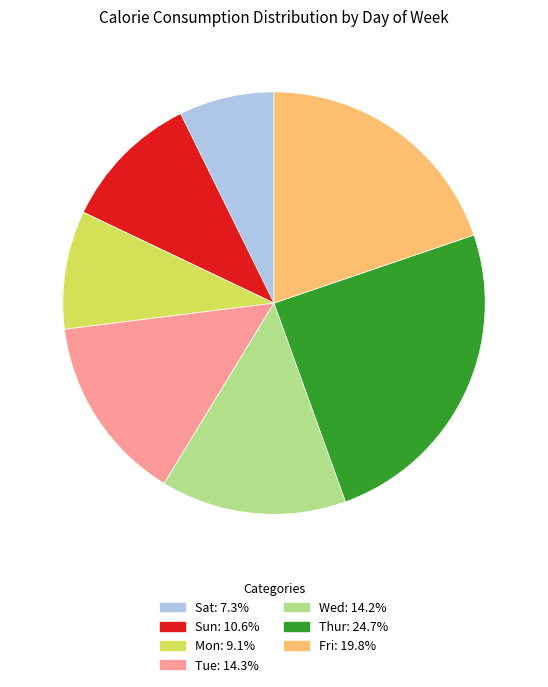

Is the sum of Thur and Wed greater than half?

No